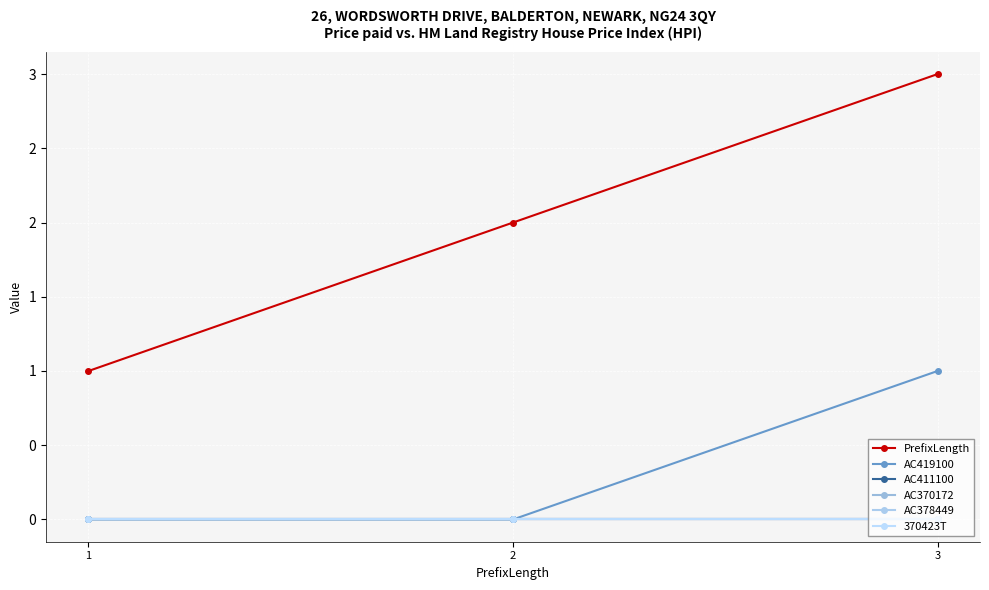

Which series changed the most between 2 and 3?

PrefixLength